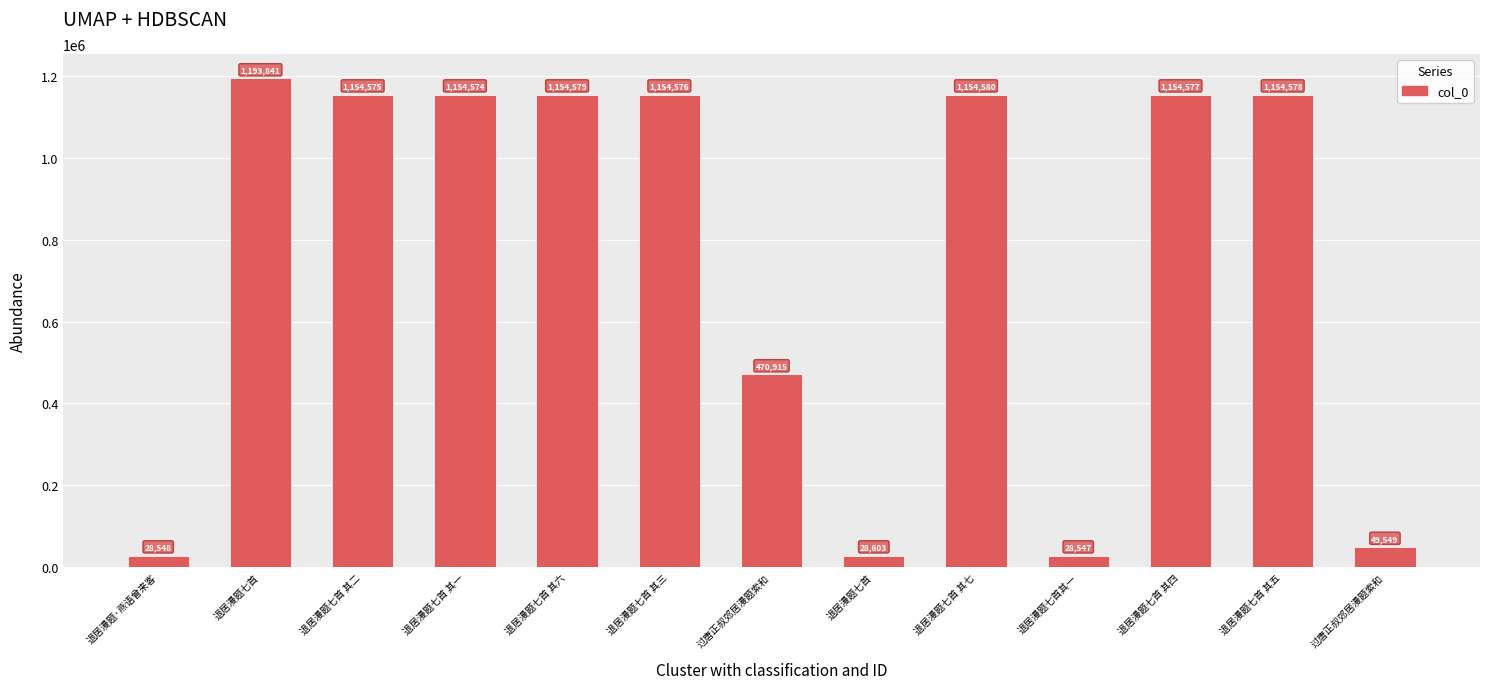

What is the value of the 4th bar from the left?

1154574